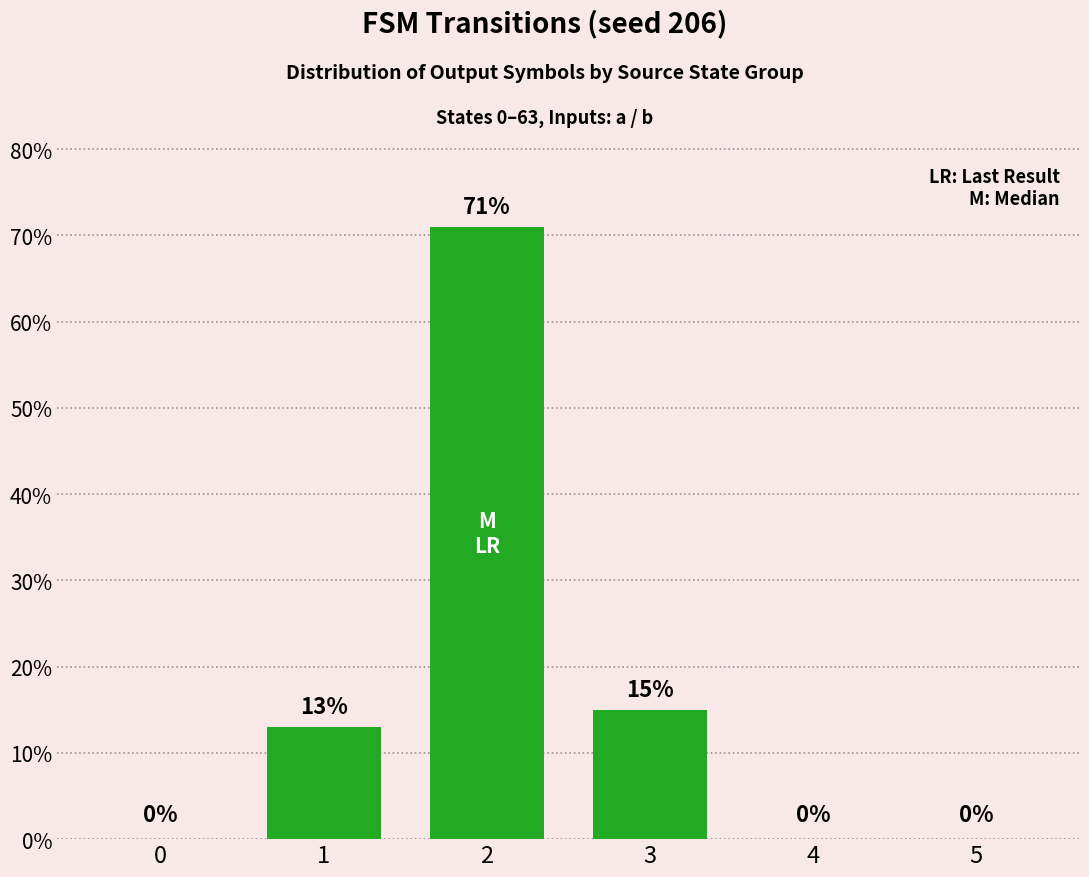

The value at 0 is 49. True or false?

False